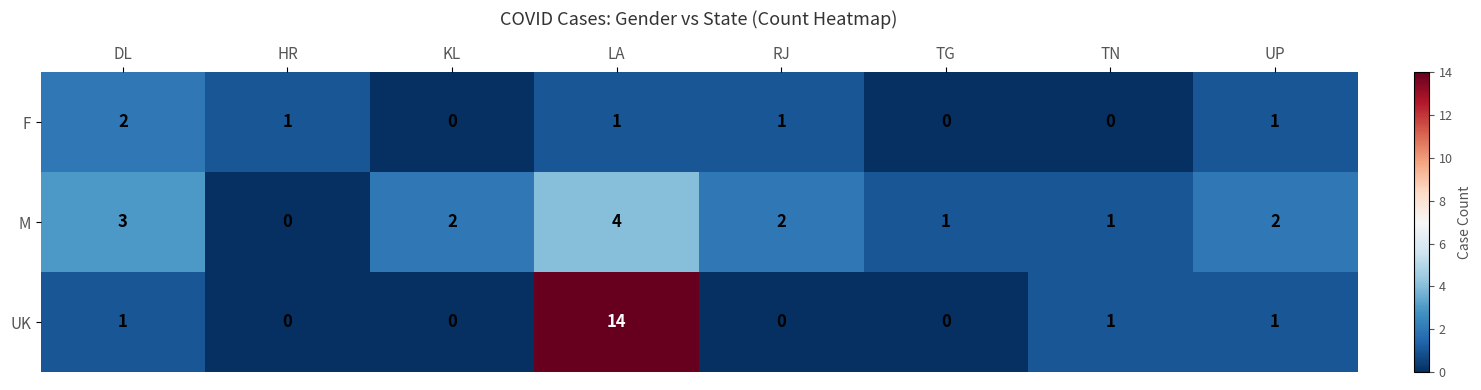

What is the difference between the UK values at HR and LA?

14